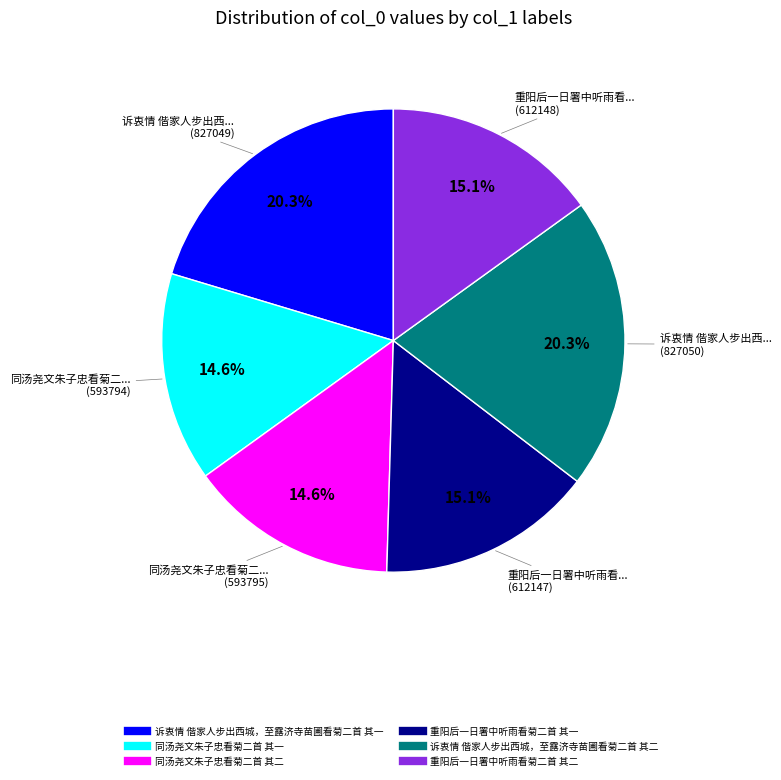

Does 重阳后一日署中听雨看菊二首 其二 account for over 50% of the chart?

No